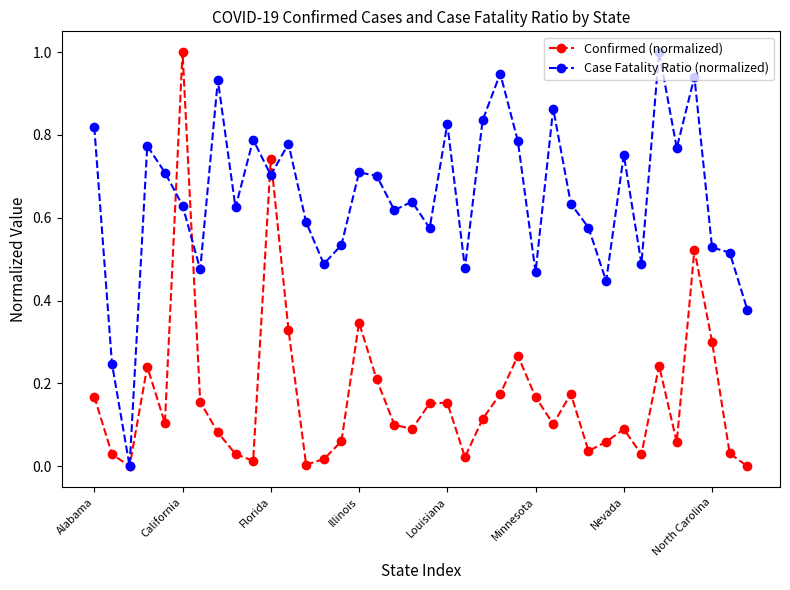

What are all the series names shown in the legend?

Confirmed (normalized), Case Fatality Ratio (normalized)